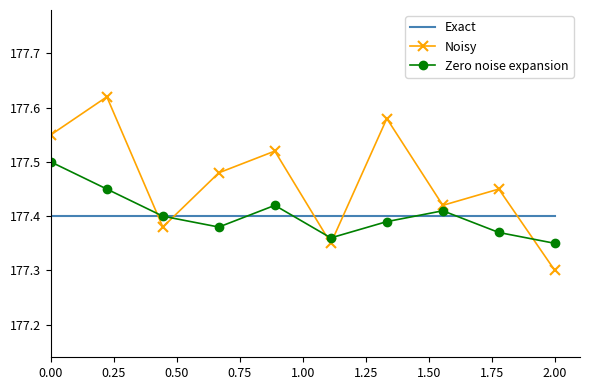

Which series has the largest total across all categories?

Noisy